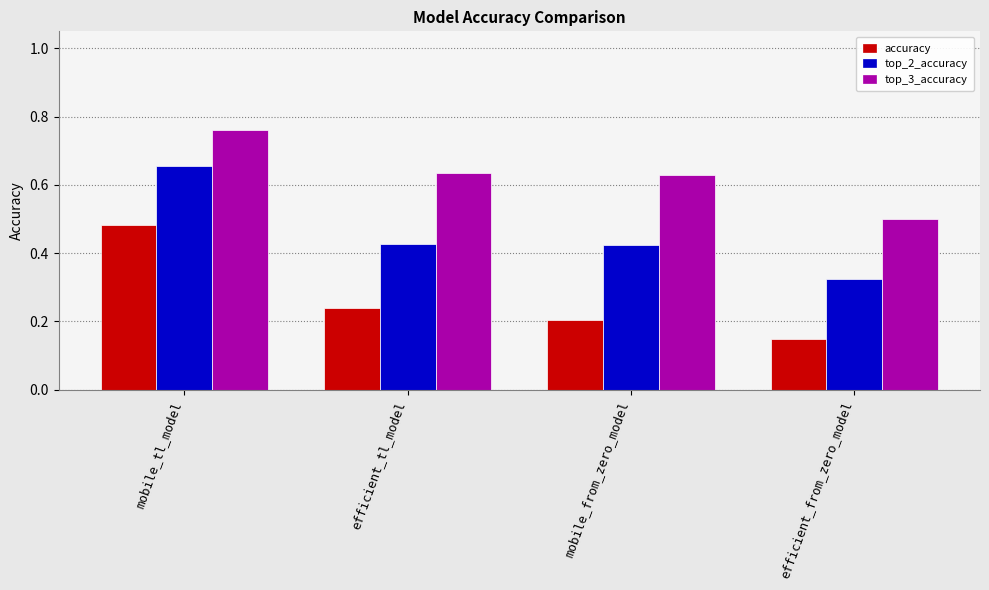

What position from the right is mobile_tl_model?

4